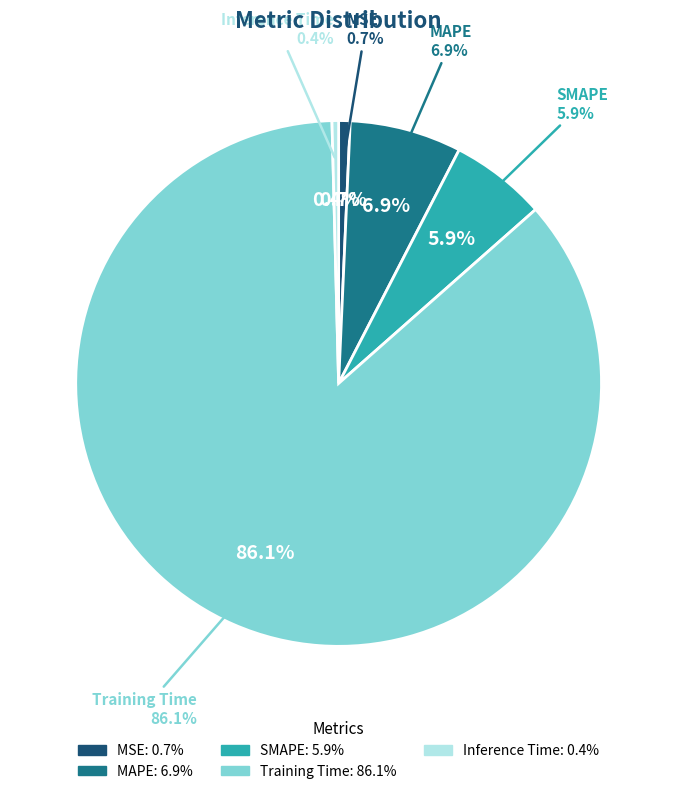

What portion of the pie excludes MSE?

99.3%